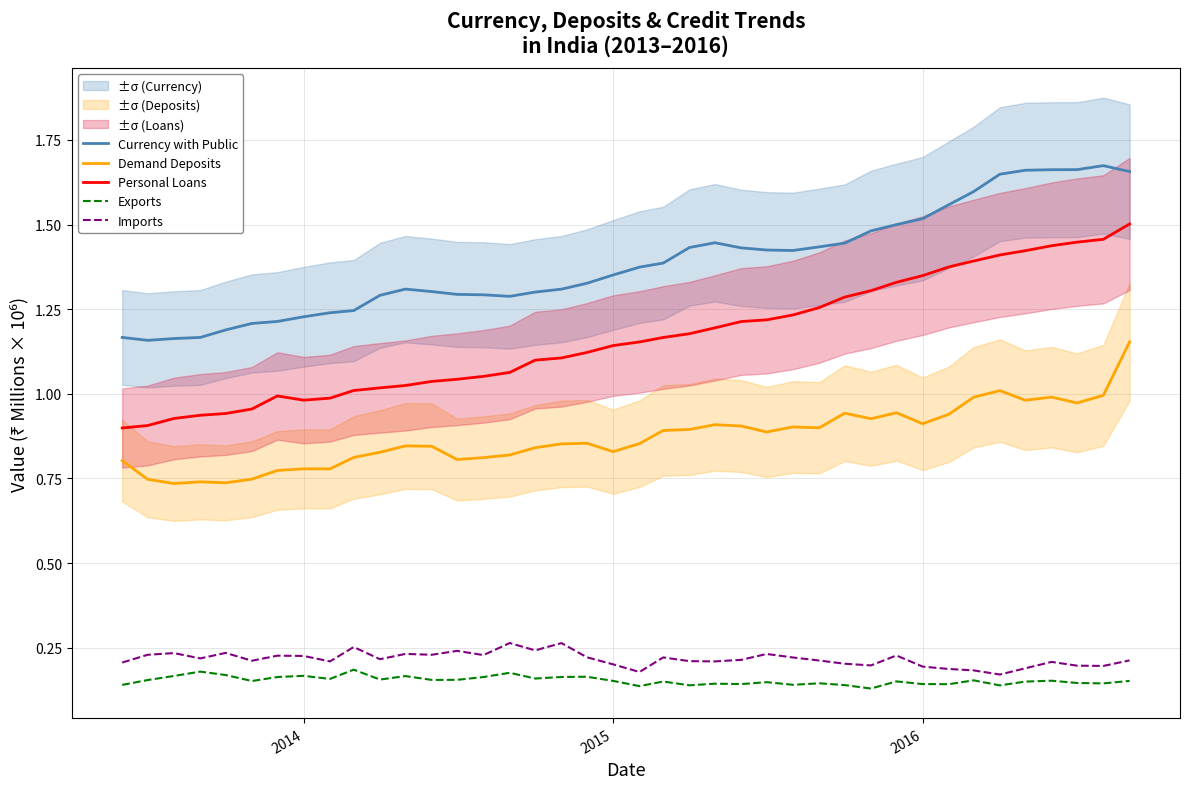

True or false: Exports and Currency with Public intersect in this chart.

False